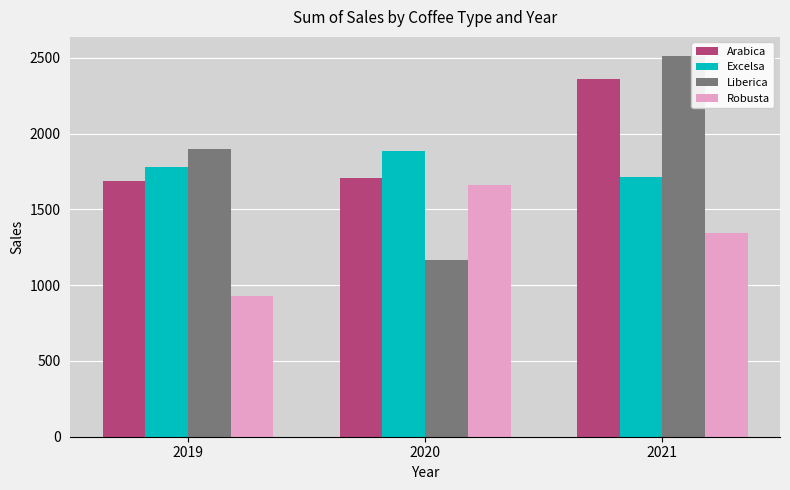

How many values in the Robusta series exceed 1342?

2